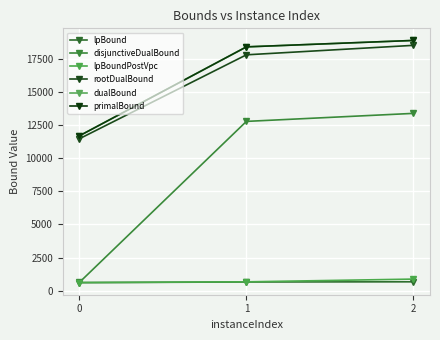

At which category is the sum across all series the highest?

2